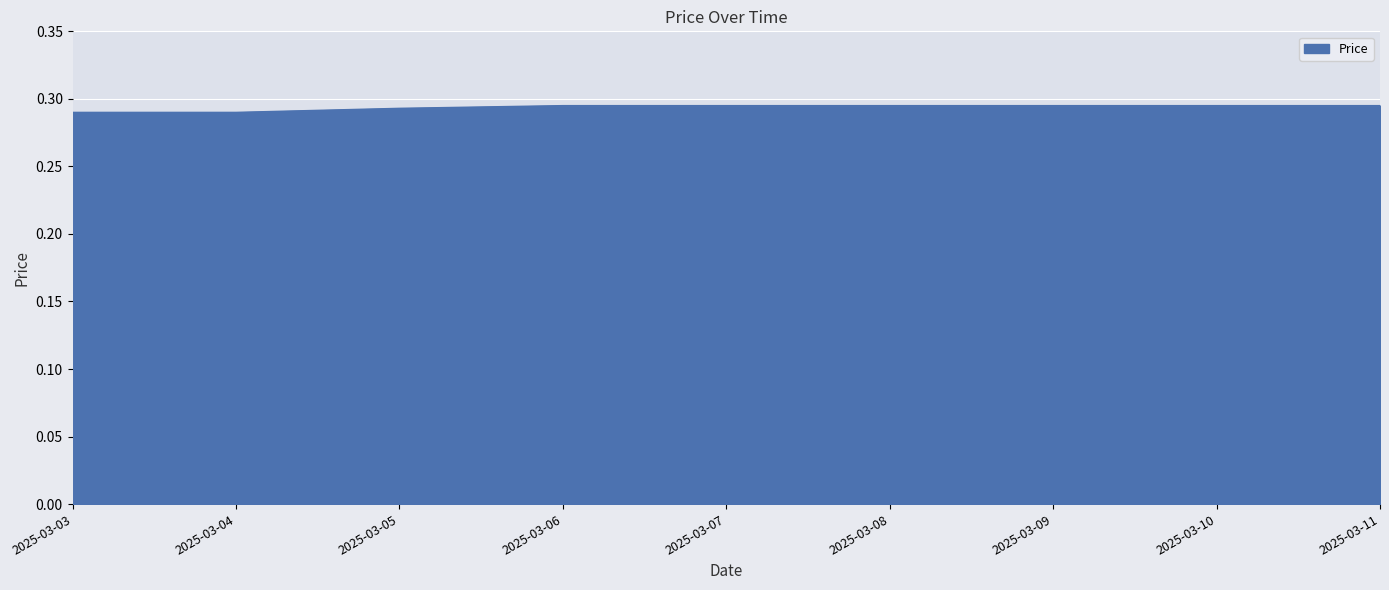

How many series are shown in this chart?

1